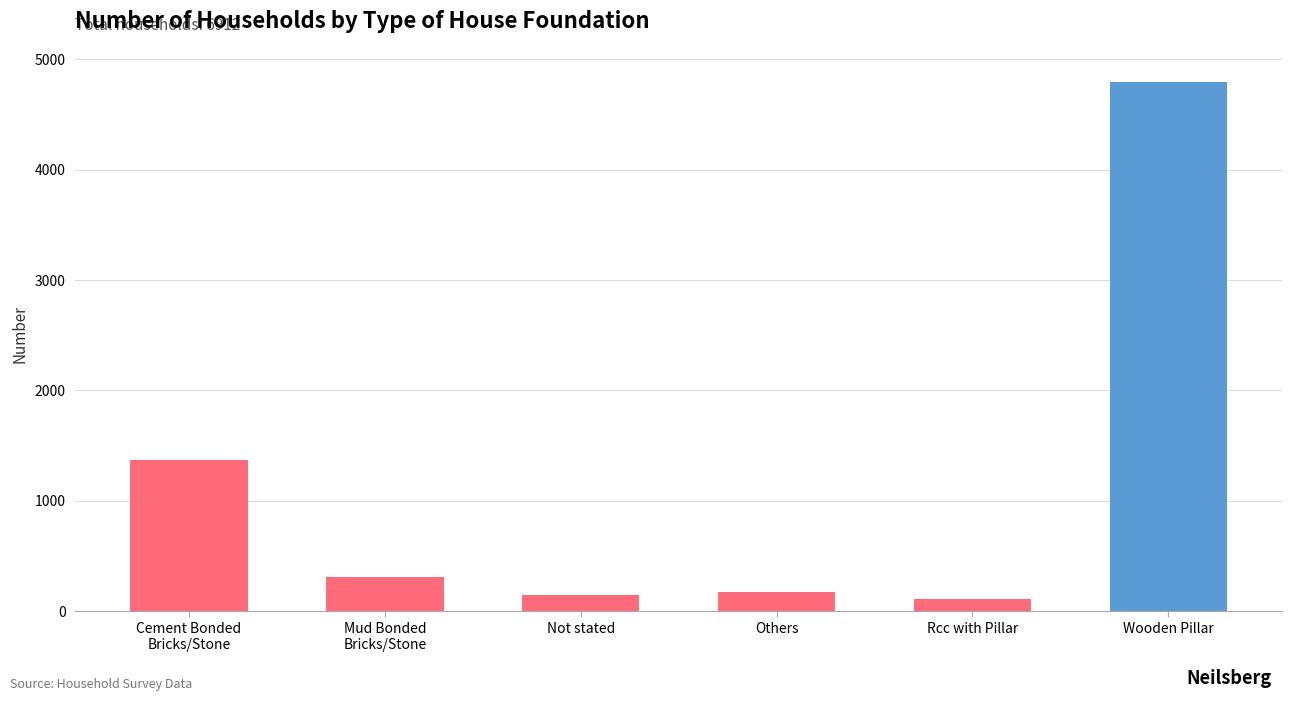

Approximately how many times larger is the value at Rcc with Pillar compared to Others?

0.7